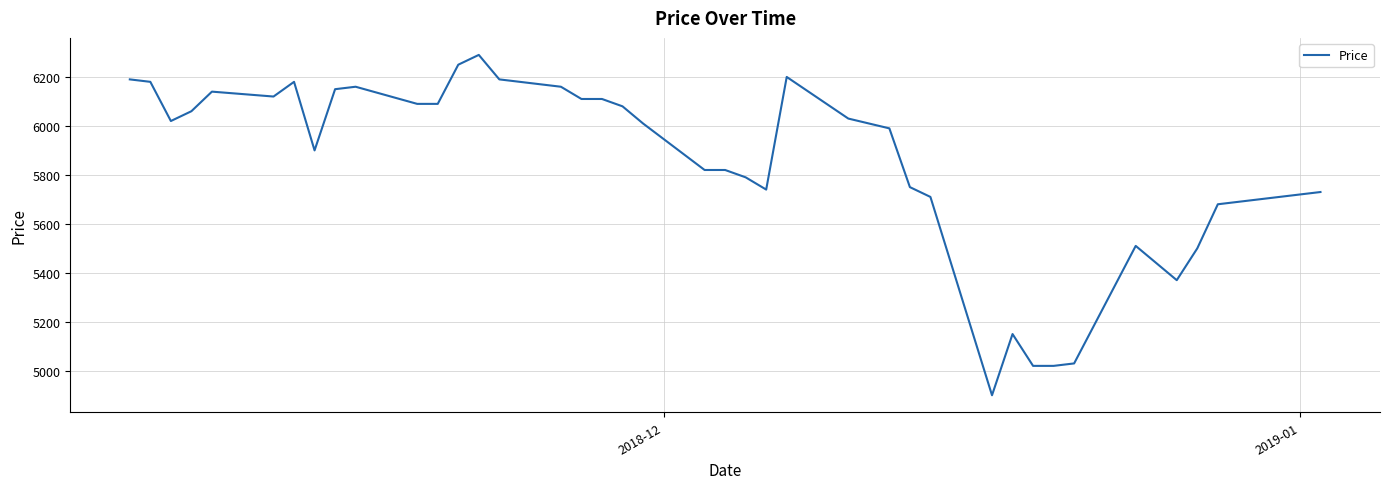

What is the maximum value shown in the chart?

6290